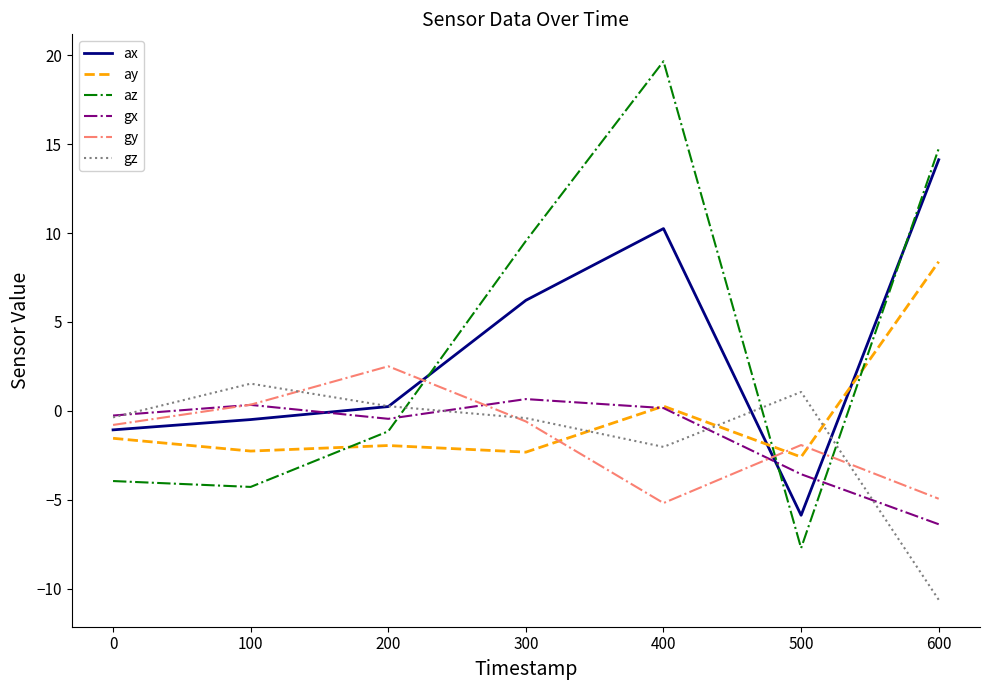

How many values in ax are above zero?

4